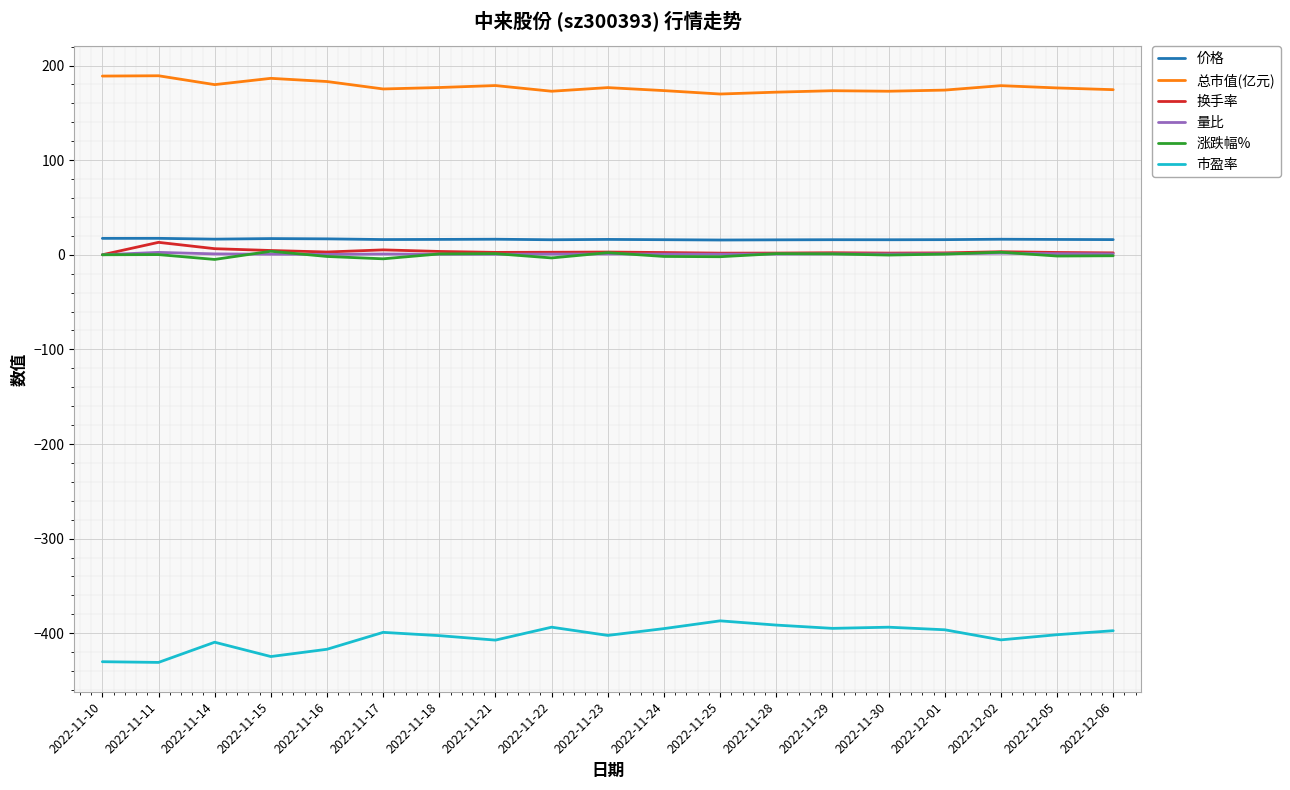

True or false: 涨跌幅% and 市盈率 cross at least once.

False